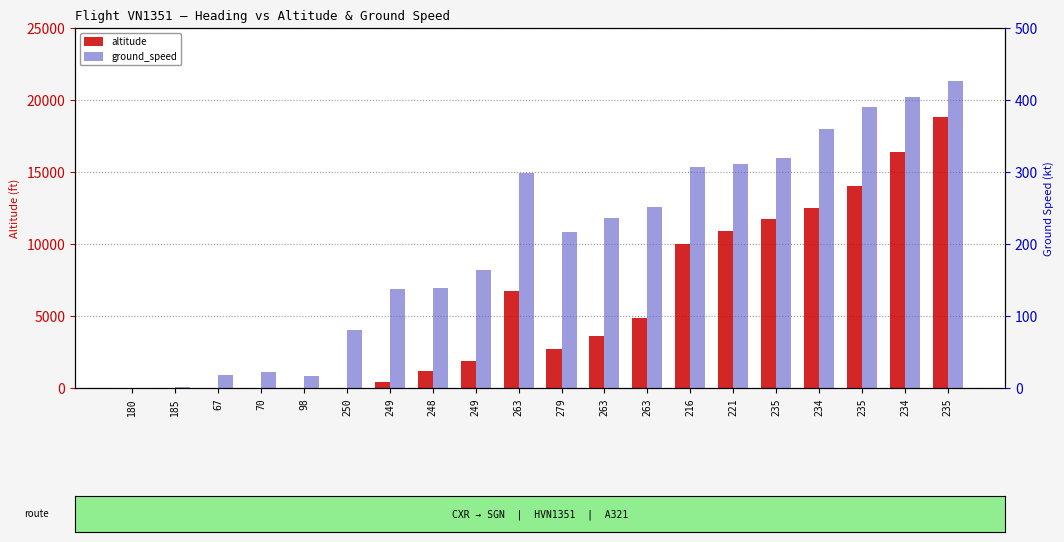

Rank the categories by ground_speed value from highest to lowest.

235, 234, 235, 234, 235, 221, 216, 263, 263, 263, 279, 249, 248, 249, 250, 70, 67, 98, 185, 180